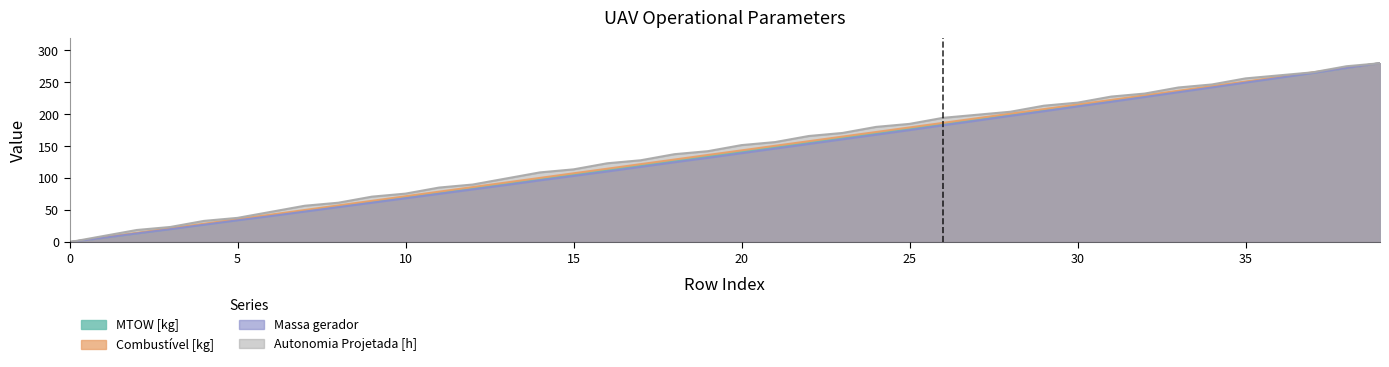

True or false: Autonomia Projetada [h] has a value of 9.3 at 5.

False